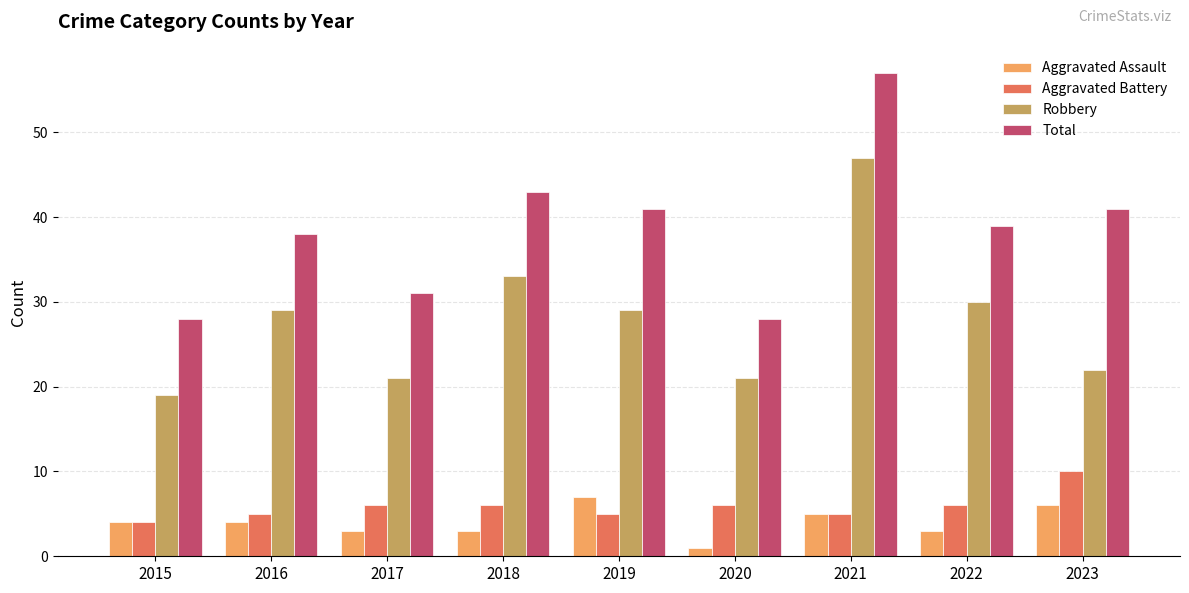

Which series has the largest total across all categories?

Total